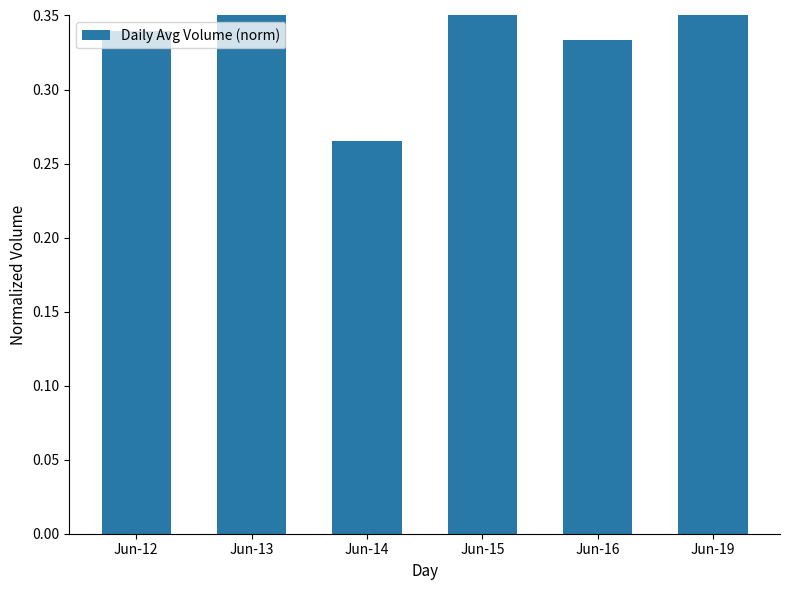

List the labels in order of value, largest first.

Jun-19, Jun-13, Jun-15, Jun-12, Jun-16, Jun-14